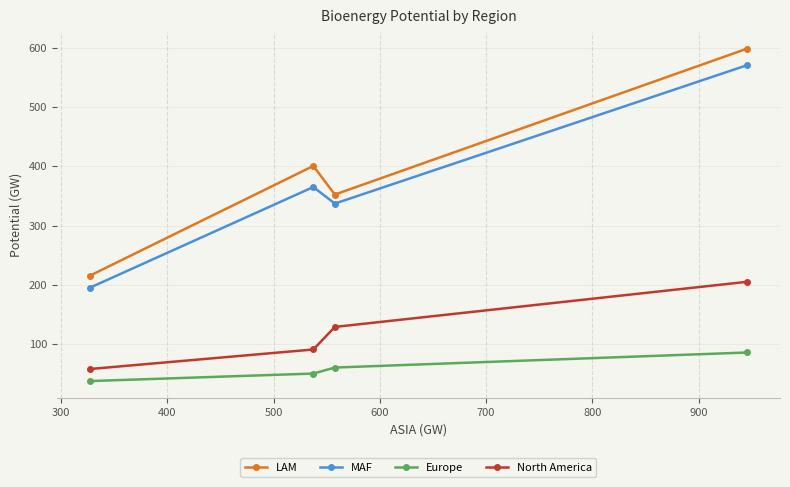

Which series has the widest spread of values?

LAM